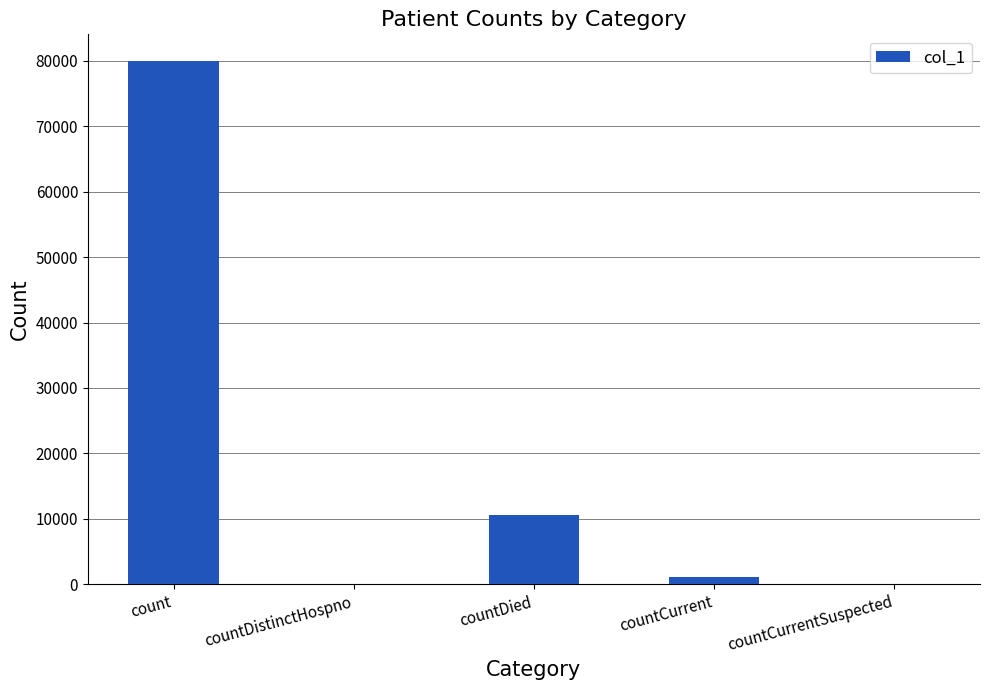

Reading right to left, what are all the values shown in this chart?

0	1056	10651	0	80035